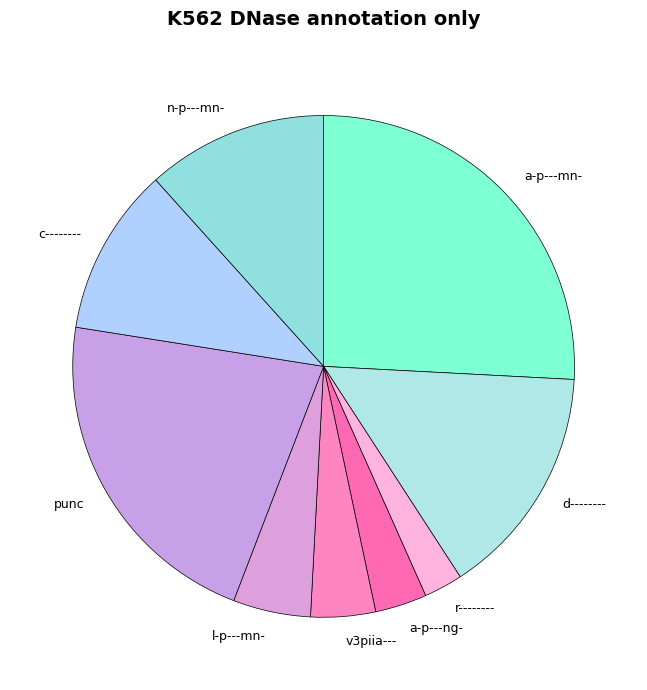

What is the largest slice in the pie chart?

a-p---mn-